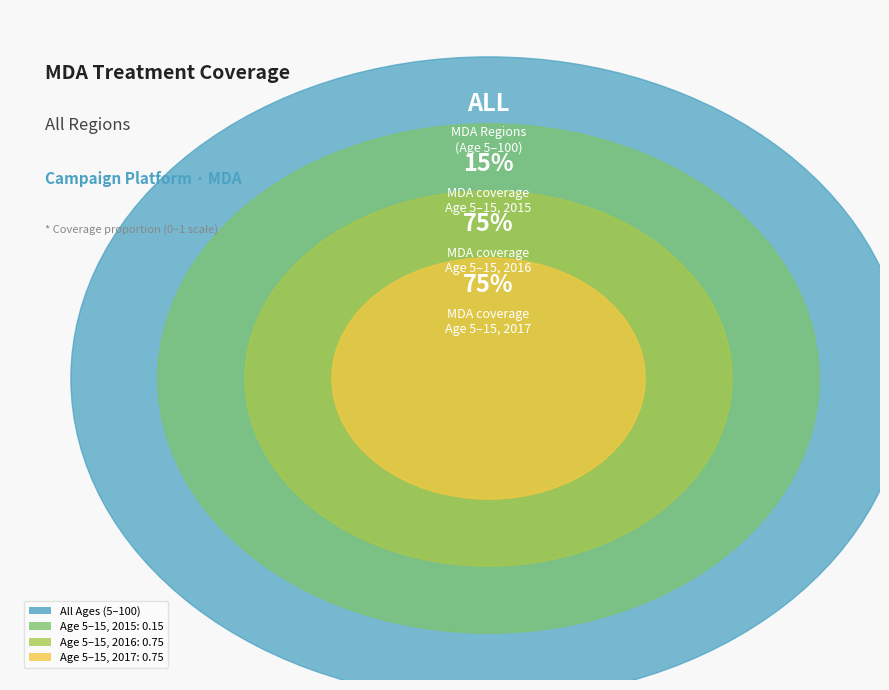

Which category has the biggest portion of the pie?

Age 5-15 (2016)